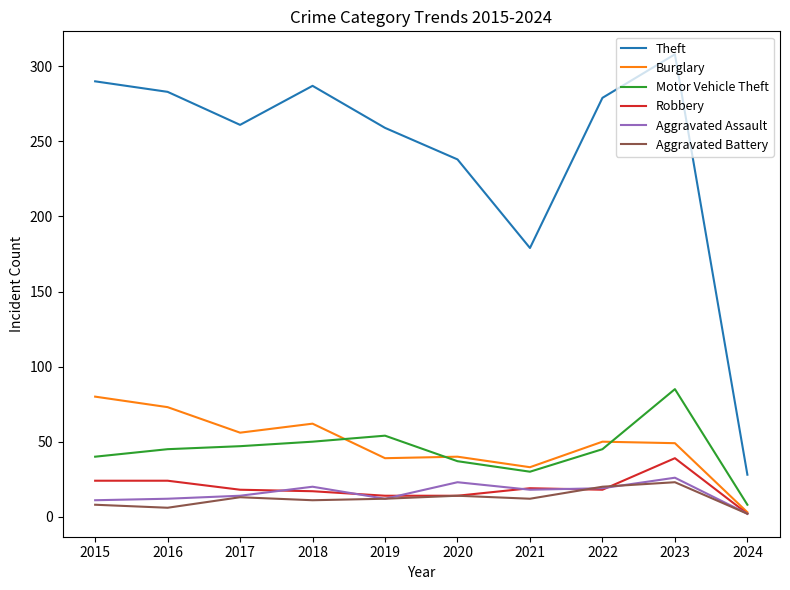

True or false: Motor Vehicle Theft and Theft cross at least once.

False